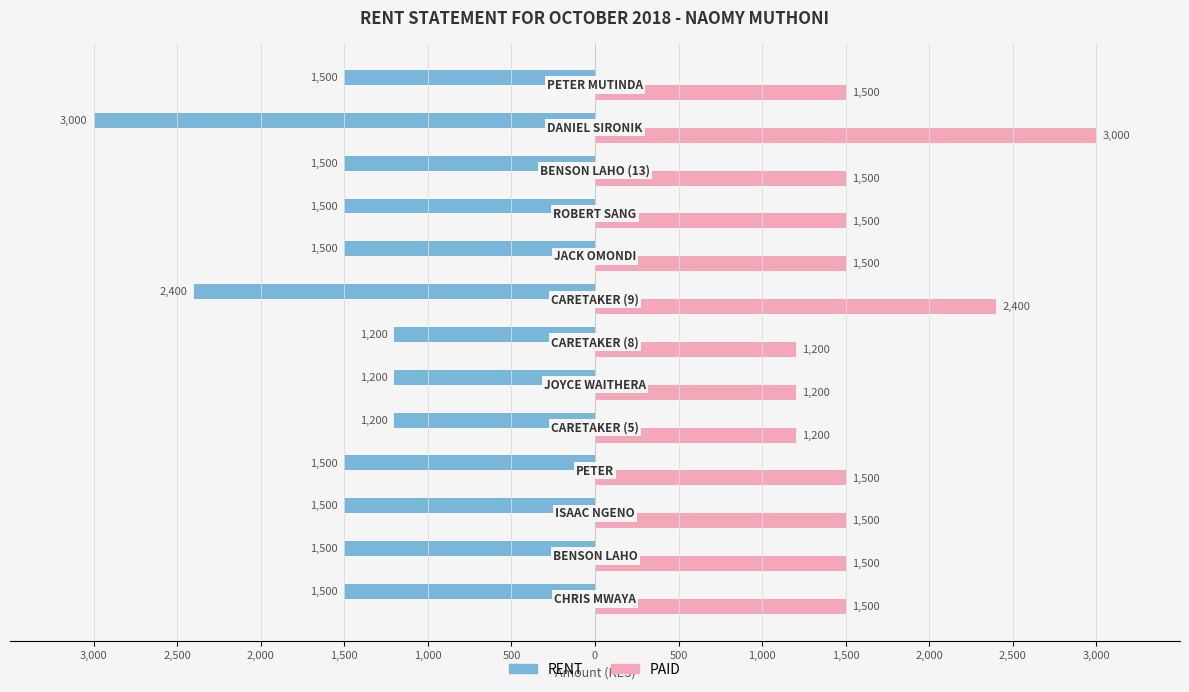

What is the label of the 1st bar from the left?

3,000